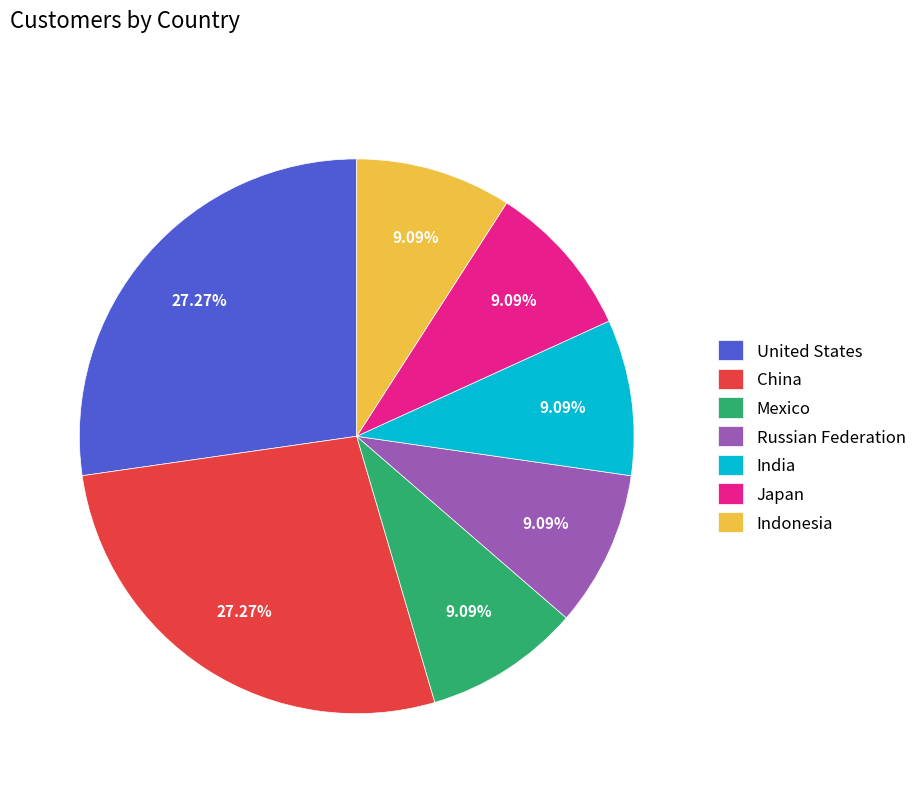

Between Mexico and China, which is larger?

China